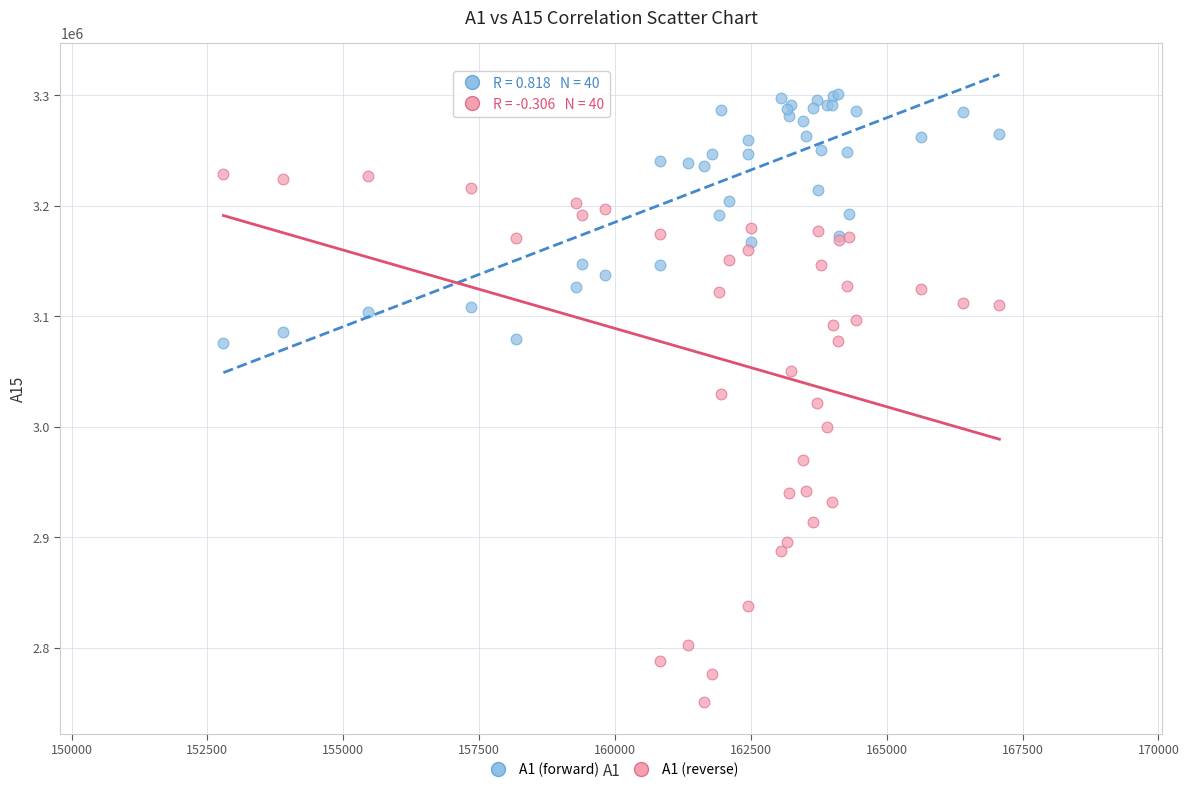

What are all the series names shown in the legend?

A1 (forward), A1 (reverse)